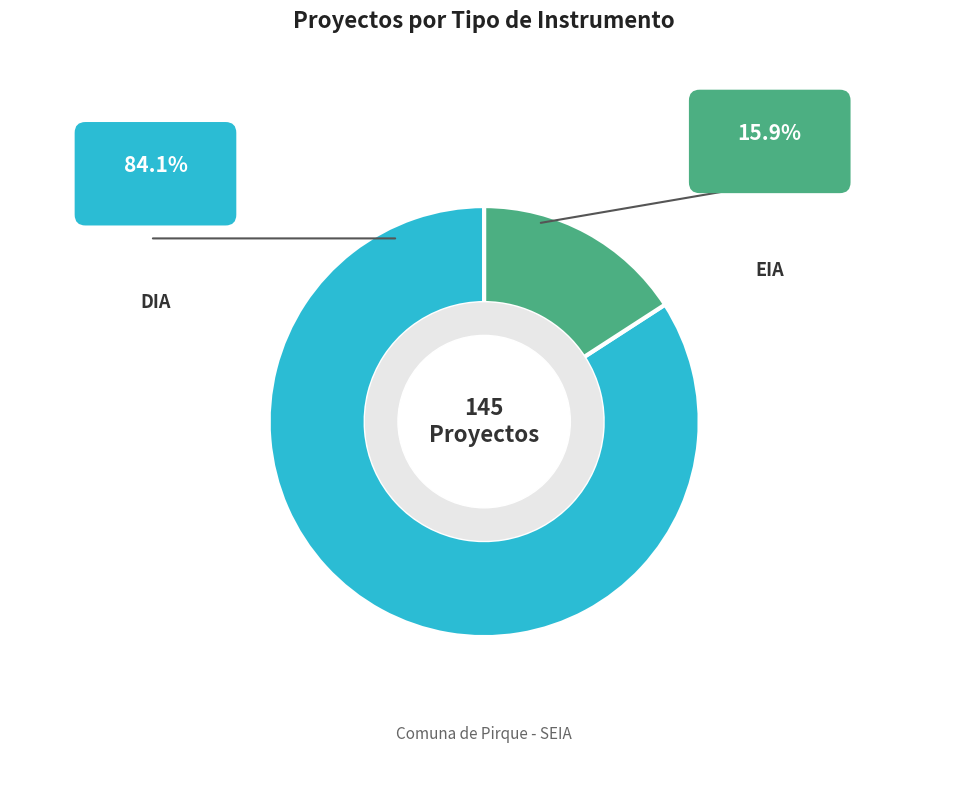

Which category has the biggest portion of the pie?

DIA